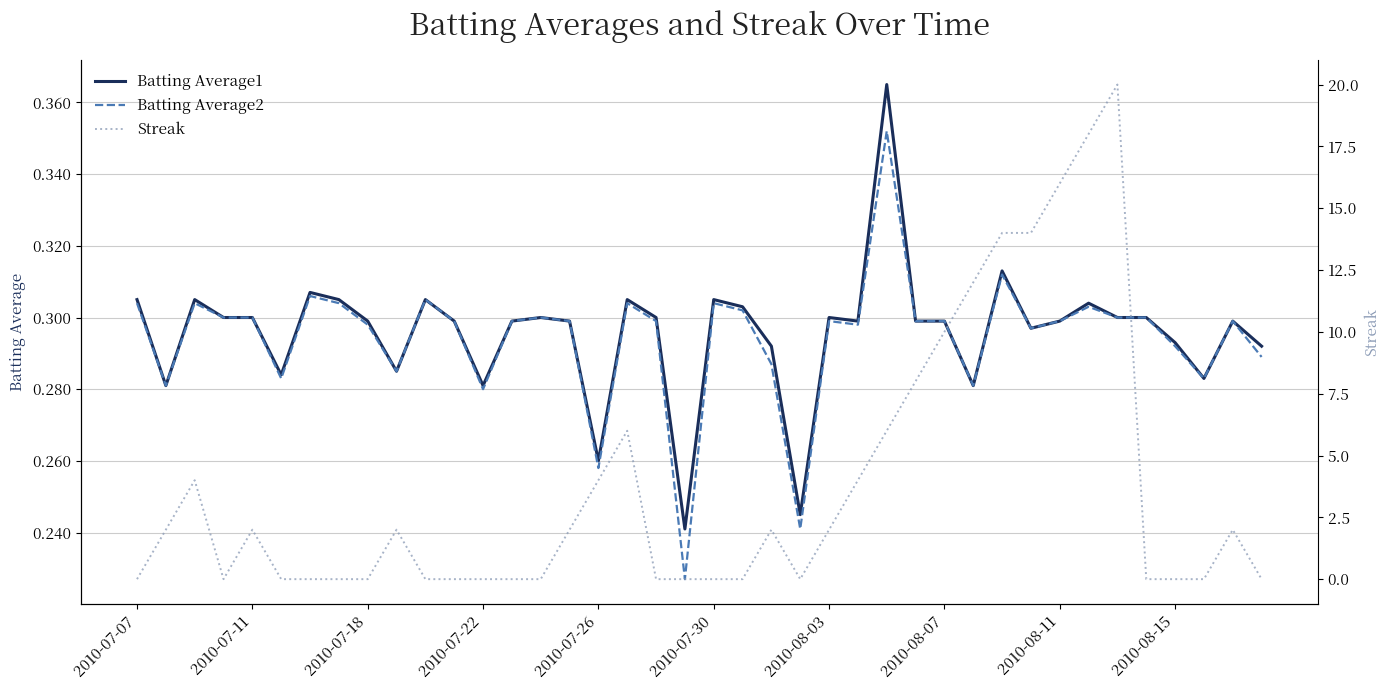

Is it true that Batting Average1 equals 0.2 at 2010-07-11?

False